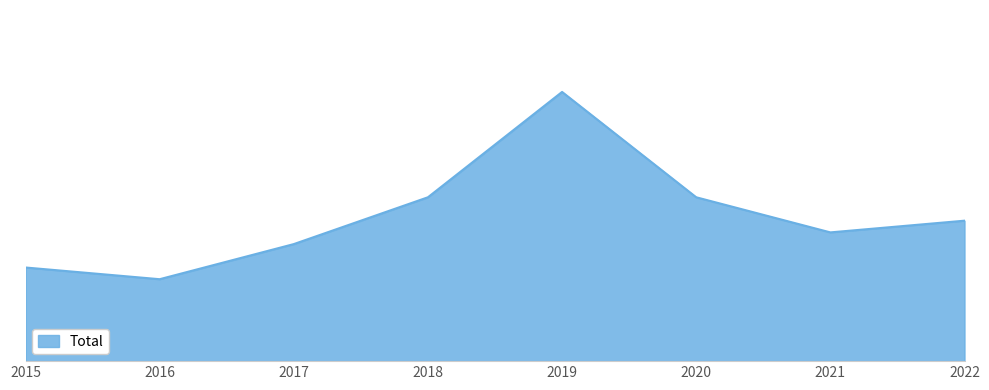

Where does the data first go above 12?

2018